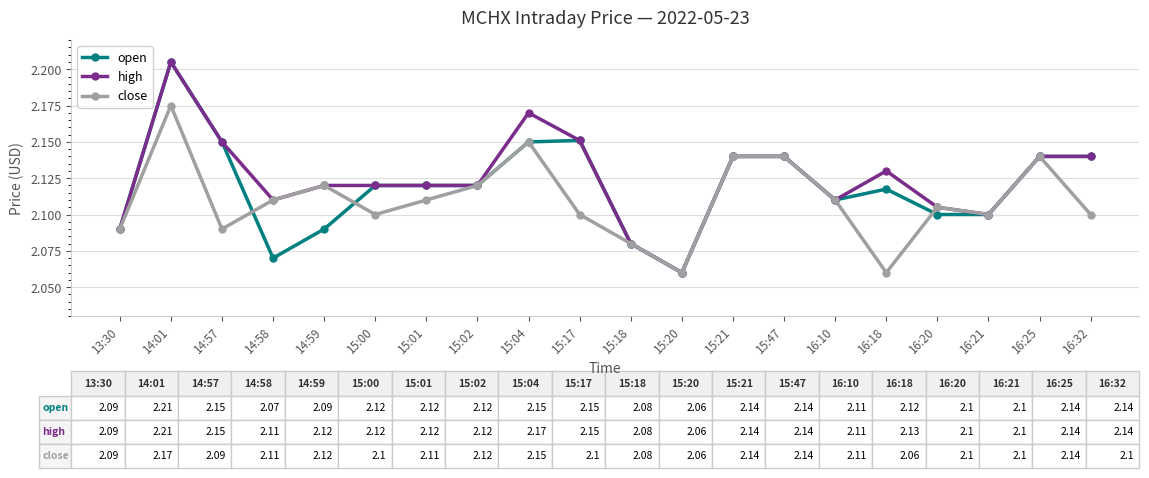

Which series changed the most between 16:18 and 16:32?

close